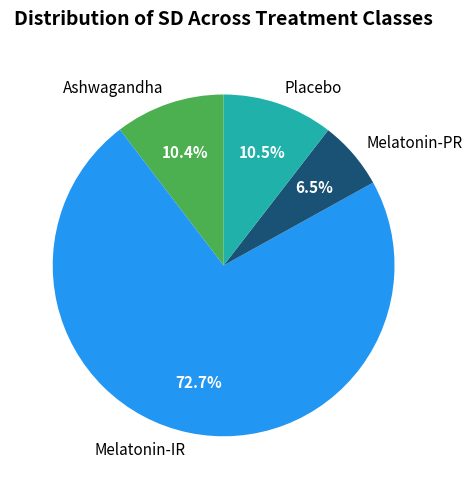

Which slice is the largest?

Melatonin-IR